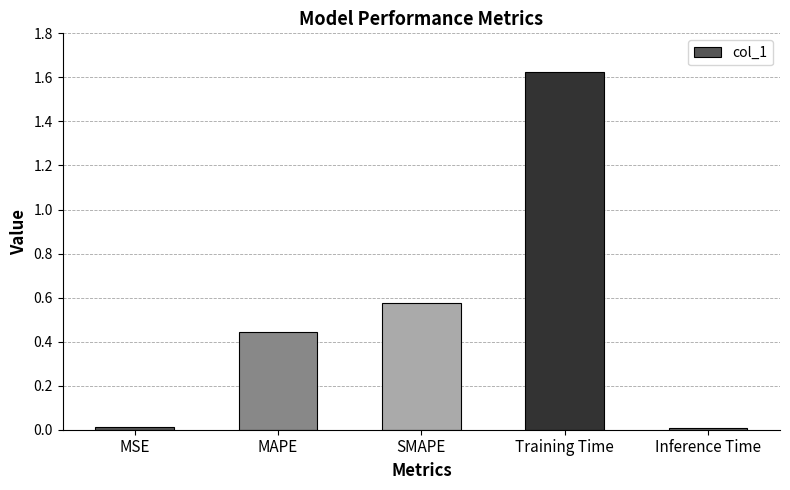

At which category does the chart reach its peak across all series?

Training Time